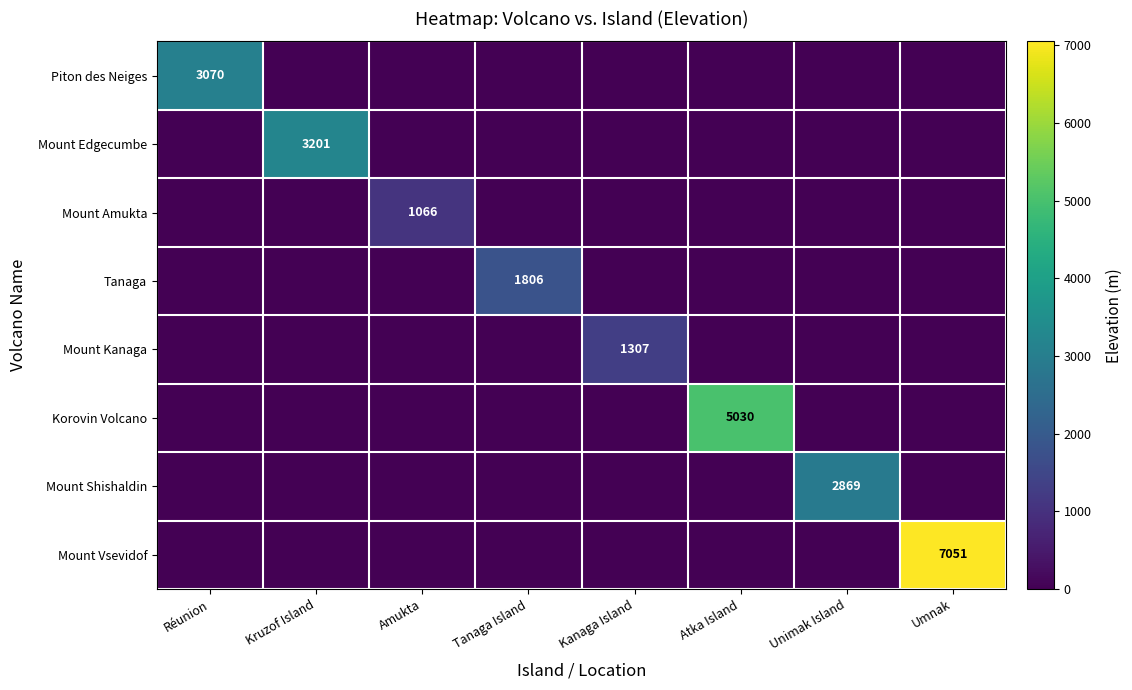

At how many categories does at least one series exceed 5217?

1